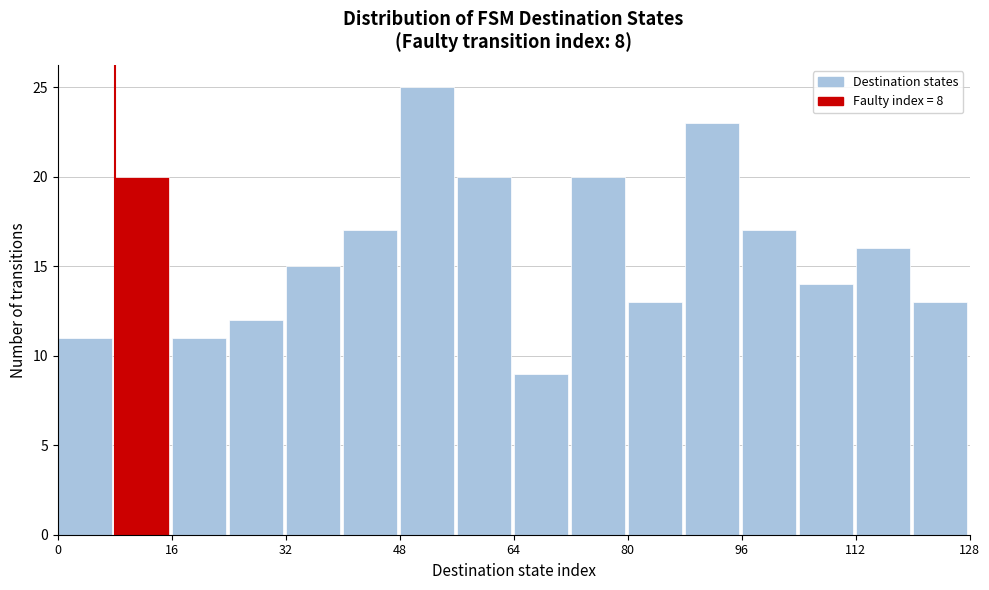

Reading left to right, list every bar in this chart as the range it spans on the x-axis followed by its height. The values are not printed on the chart, so give them approximately, as read against the axis.

0 to 8: 11
8 to 16: 20
16 to 24: 11
24 to 32: 12
32 to 40: 15
40 to 48: 17
48 to 56: 25
56 to 64: 20
64 to 72: 9
72 to 80: 20
80 to 88: 13
88 to 96: 23
96 to 104: 17
104 to 112: 14
112 to 120: 16
120 to 128: 13